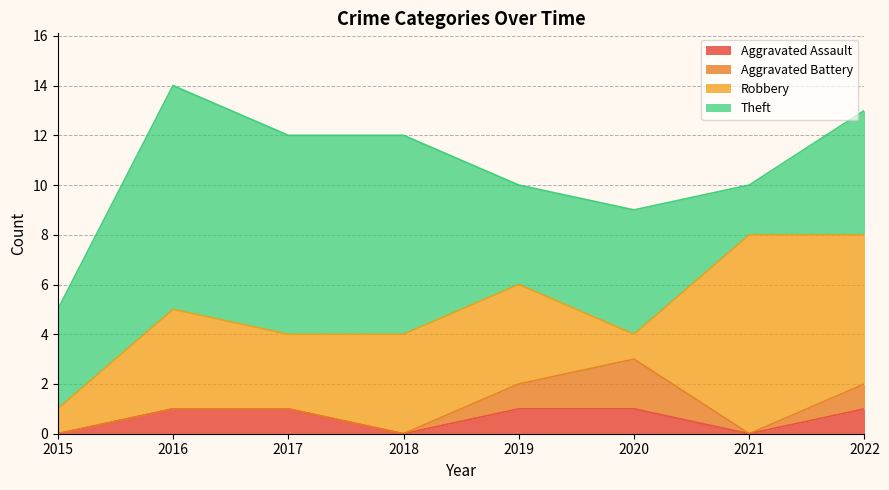

What is the difference between the Theft values at 2021 and 2022?

3